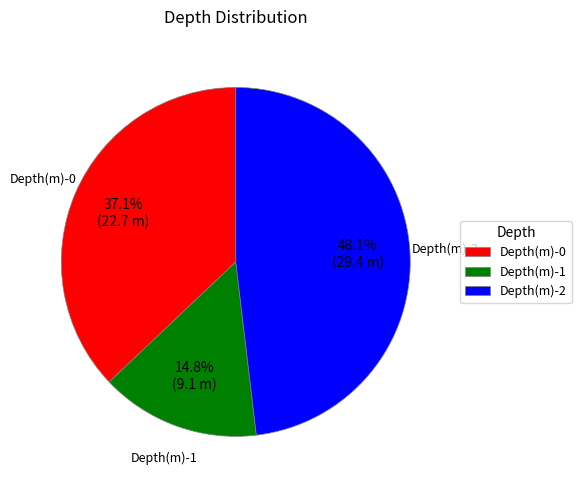

Which slice is the smallest?

Depth(m)-1